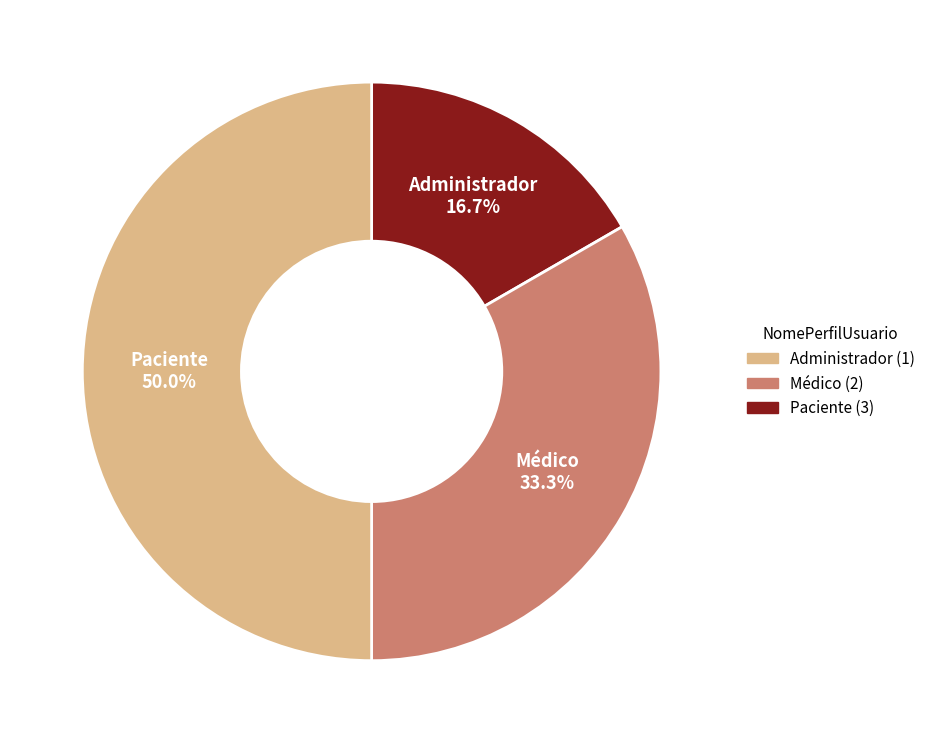

What percentage is the Paciente slice, to the nearest percent?

50%